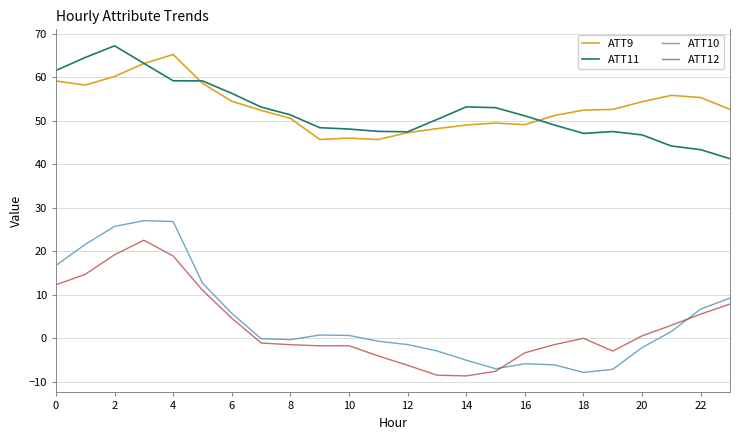

What are all the series names shown in the legend?

ATT9, ATT11, ATT10, ATT12